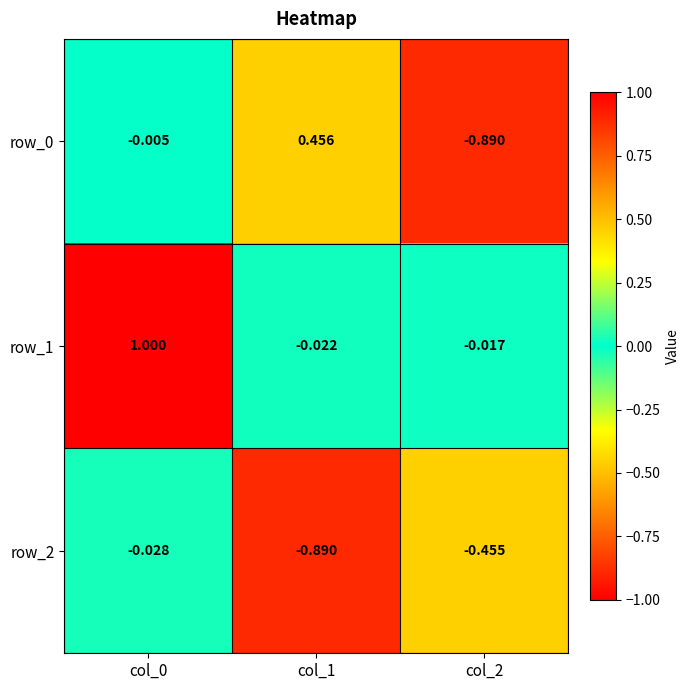

What is the maximum value shown in the chart?

1.0